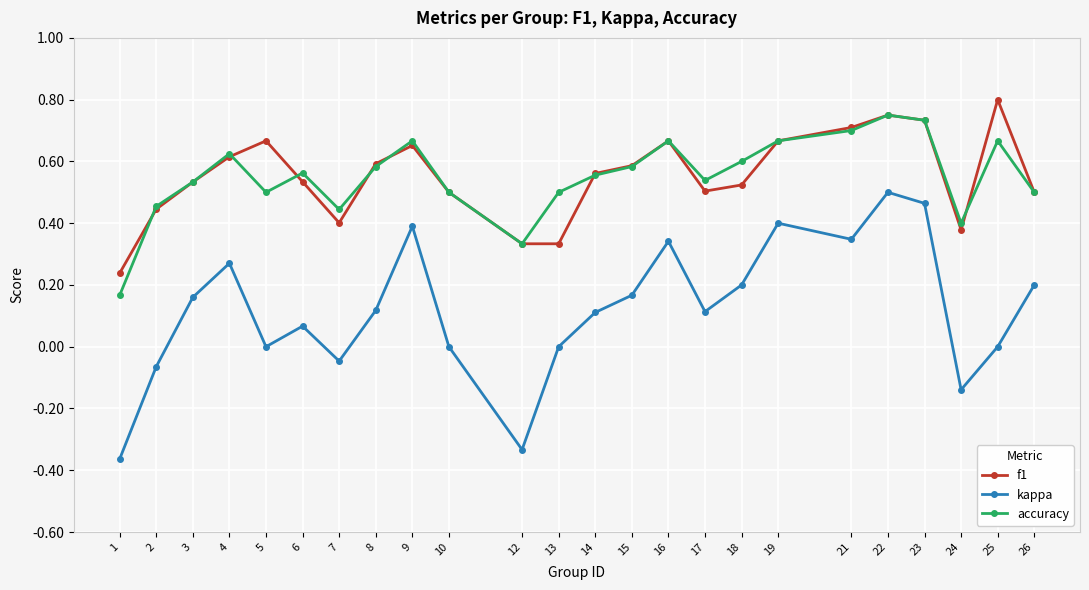

What is the sum of all f1 values?

13.2